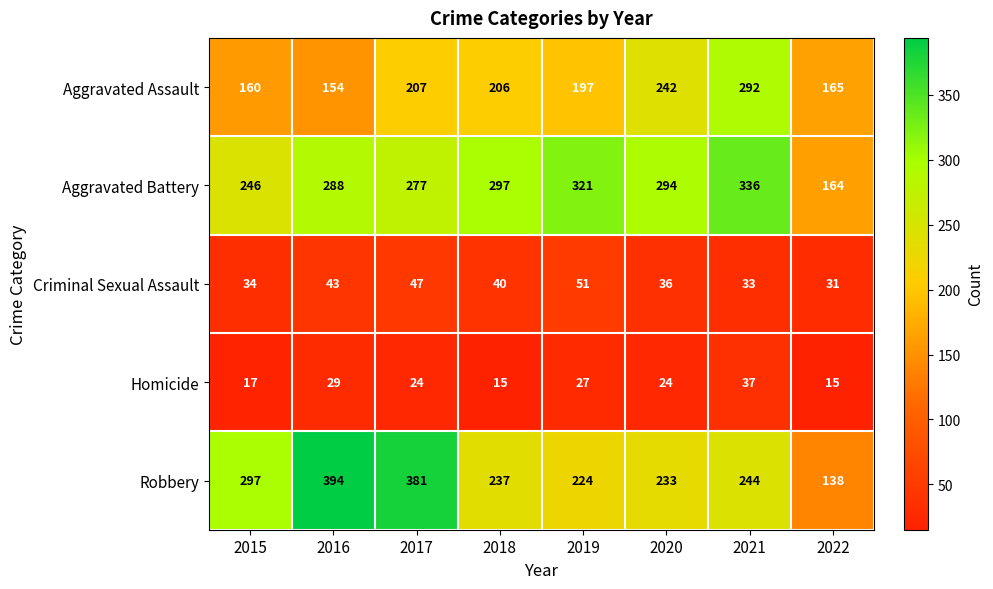

Which series has the largest range (max minus min)?

Robbery